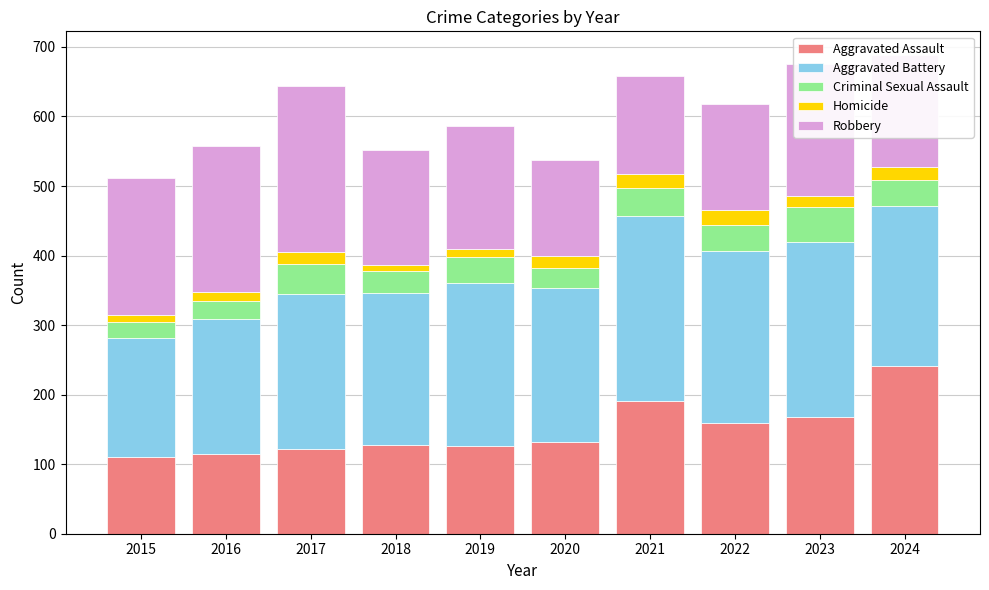

The value of Aggravated Assault at 2016 is 66. True or false?

False